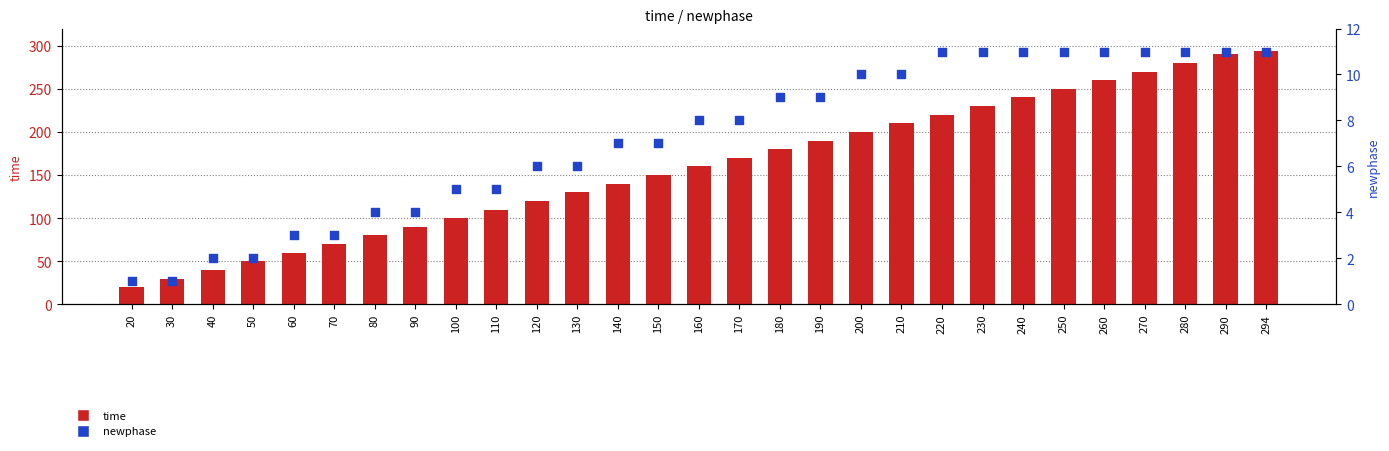

What is the total value across all series at 150?

157